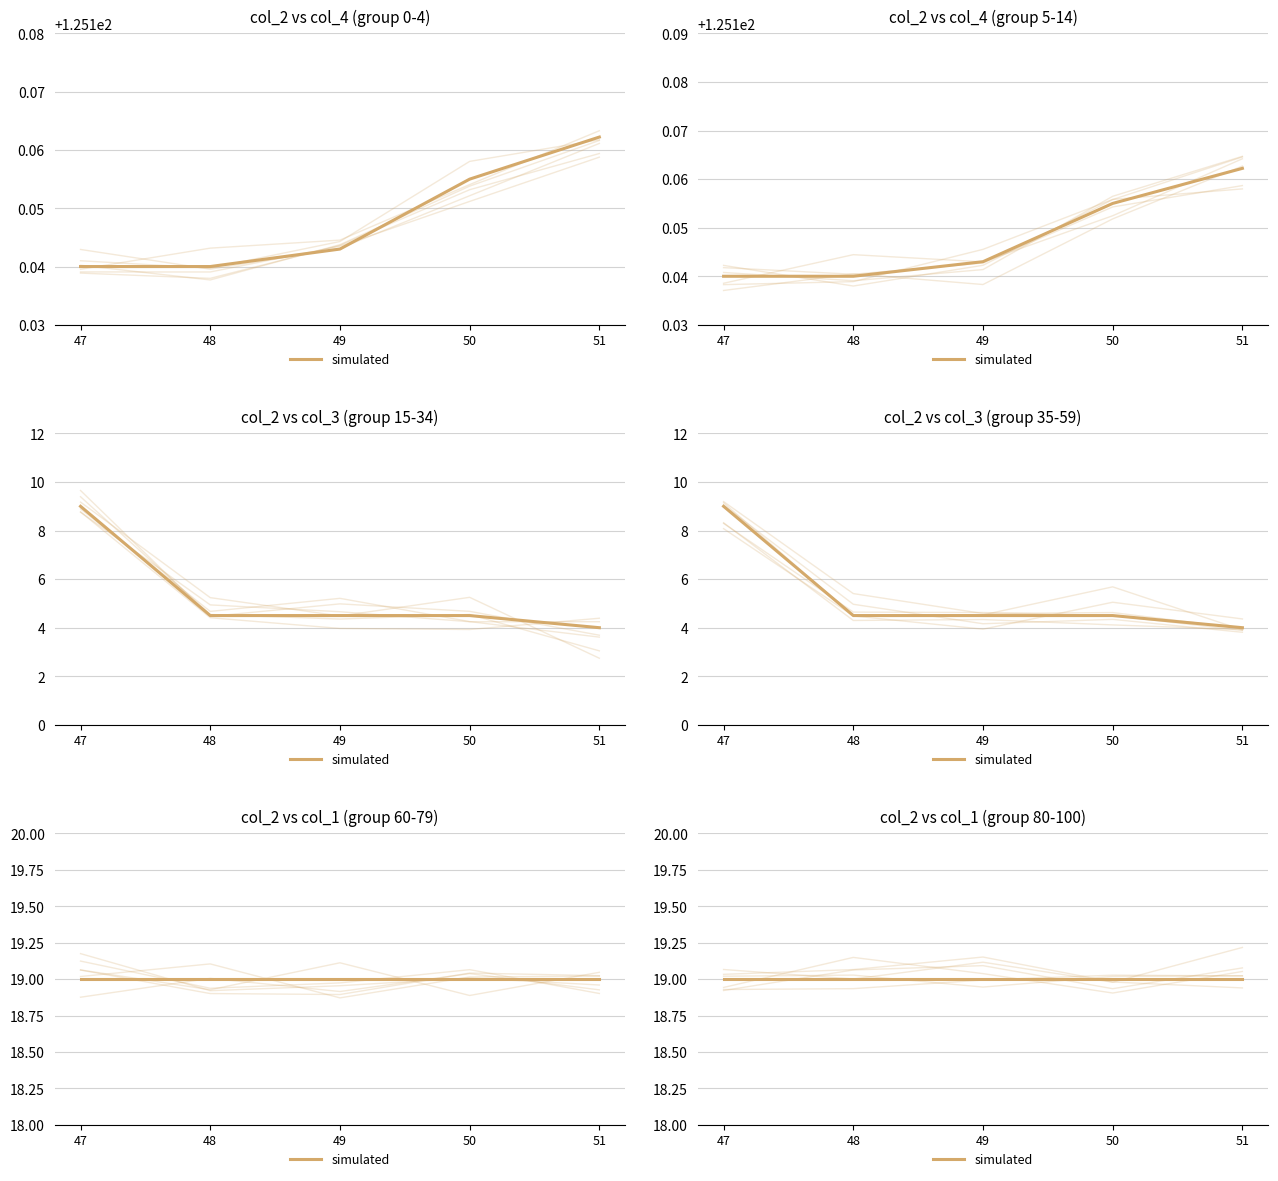

How many data points in col_3 are less than 5?

20